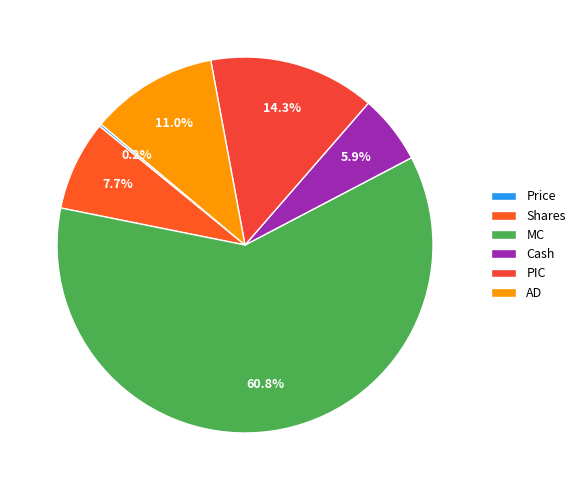

Which slice is the largest?

MC